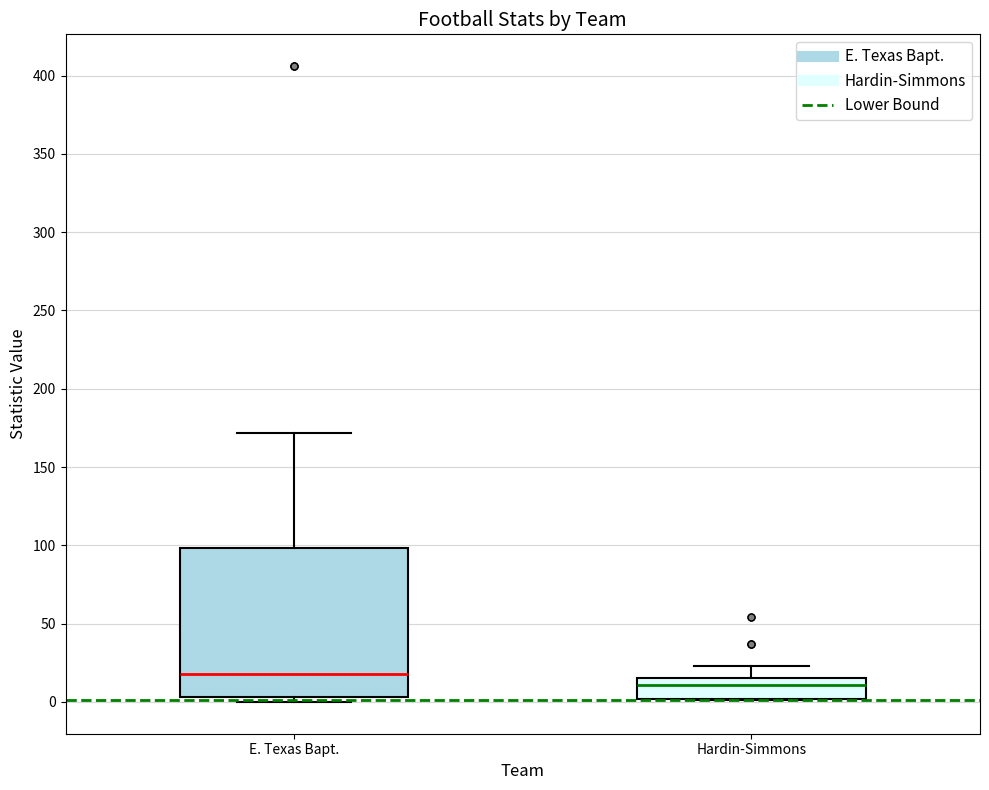

Comparing the boxes themselves (not the whiskers), which one is the tallest?

E. Texas Bapt.